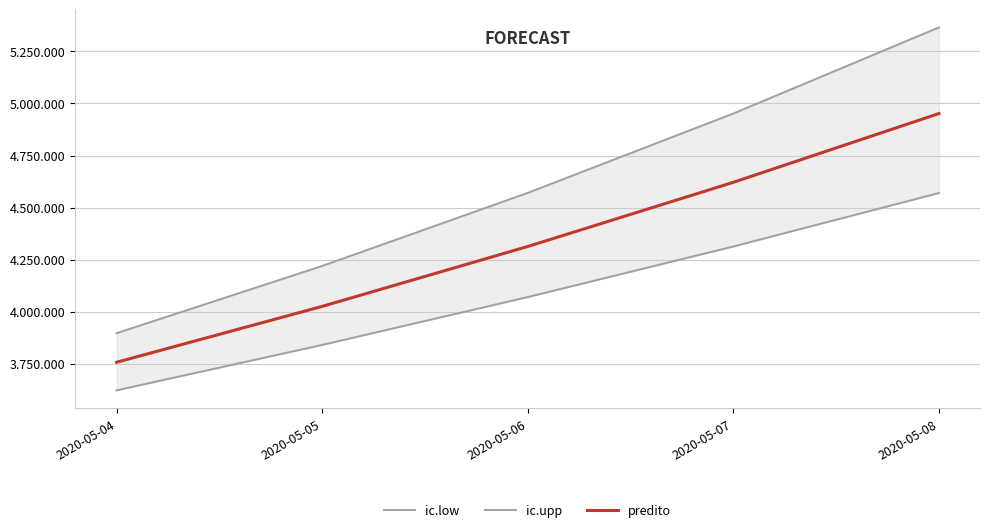

How many data points in ic.upp are above 4570?

3